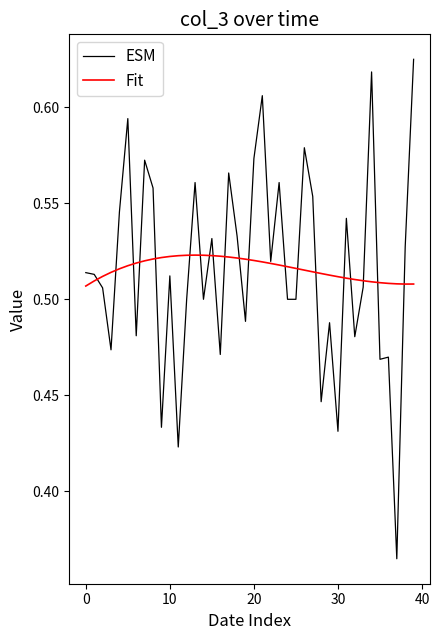

Which series ends up on top after the final intersection of ESM and Fit?

ESM